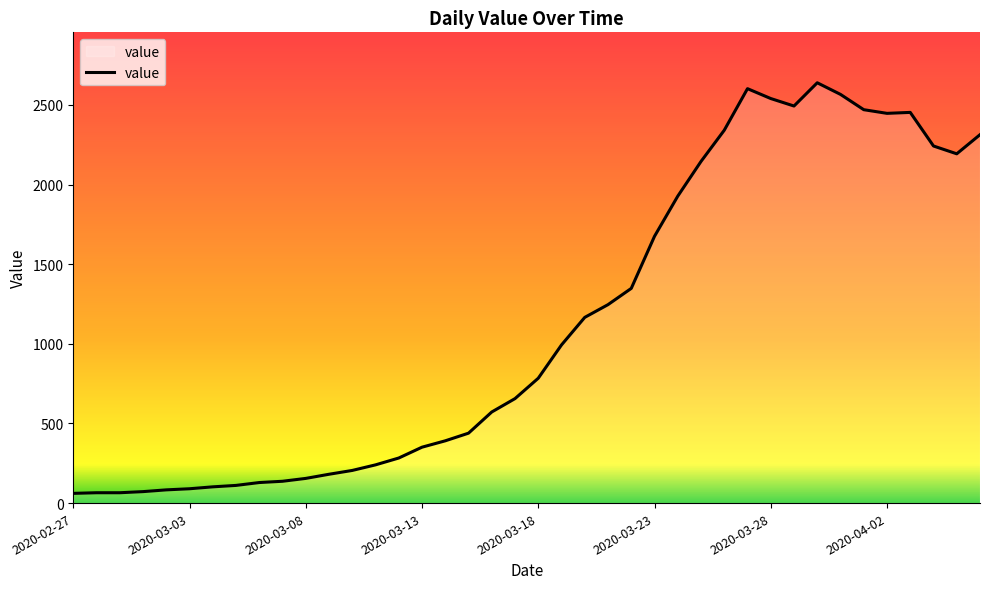

What is the difference between the maximum and minimum values?

2578